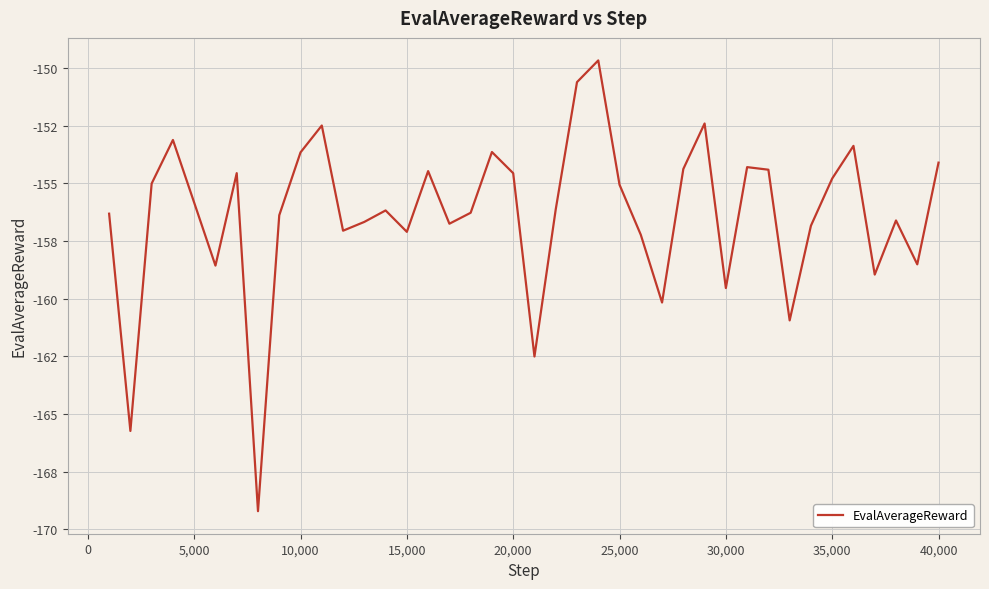

Does the chart have visible grid lines?

Yes